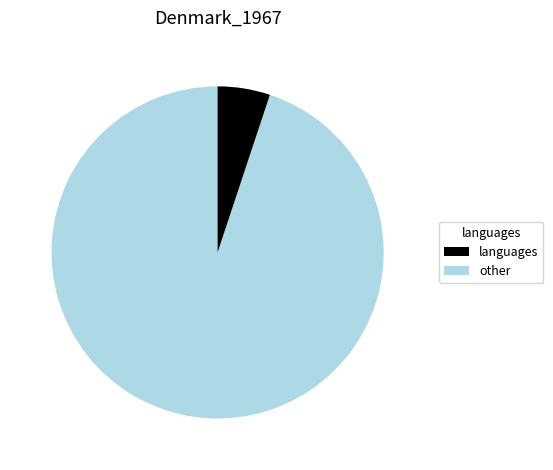

Is there any slice that represents more than half of the pie?

Yes